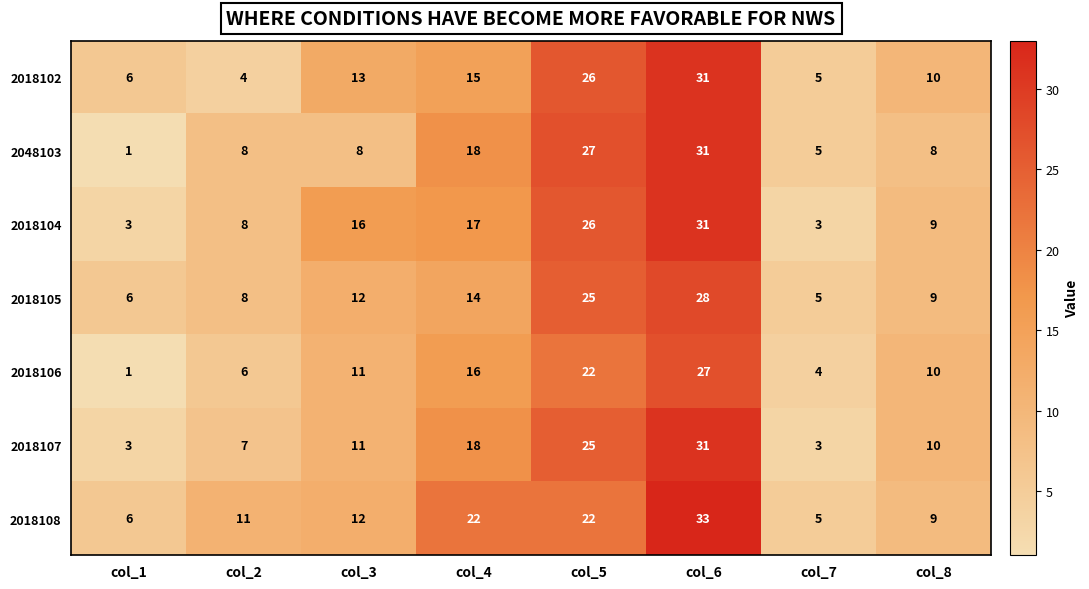

Which series has the largest range (max minus min)?

2048103